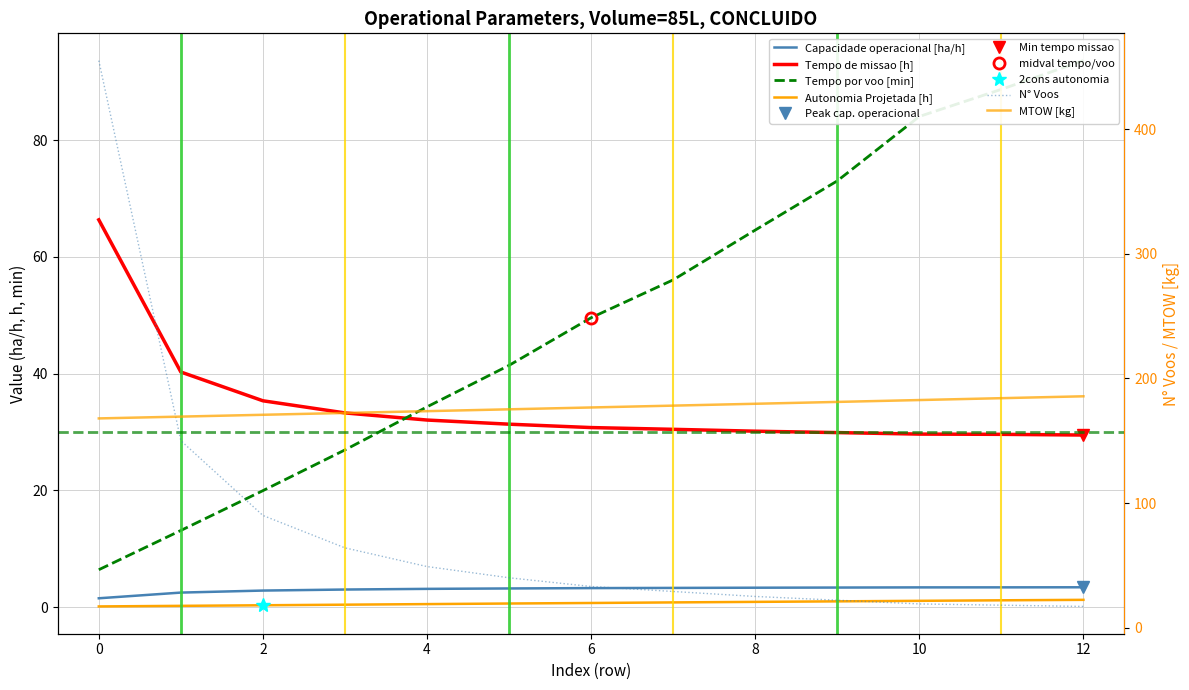

The Tempo por voo [min] series shows 23.6 at 9. True or false?

False